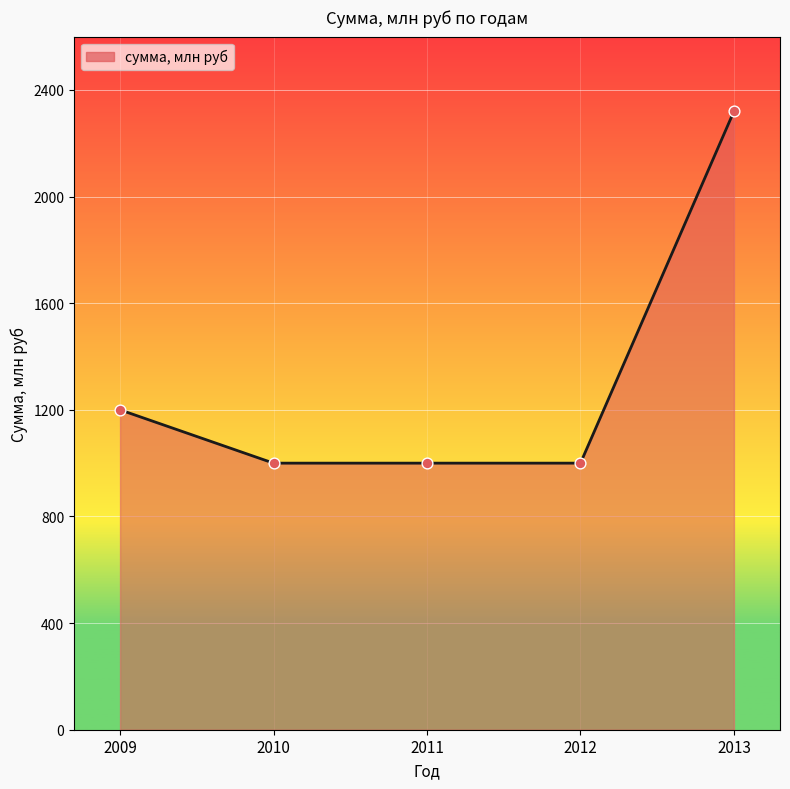

Approximately how many times larger is the value at 2012 compared to 2010?

1.0